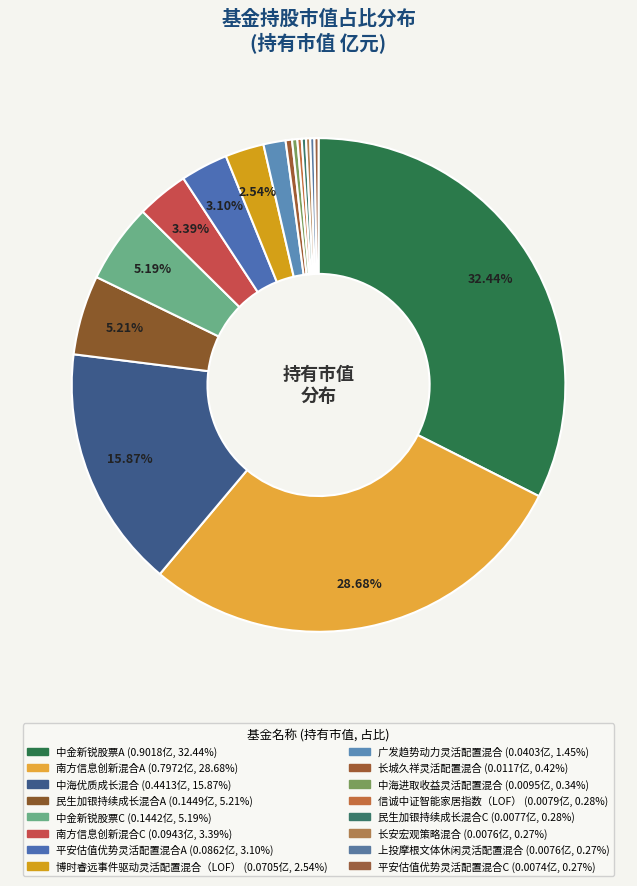

To the nearest percent, what is the average slice percentage?

6%